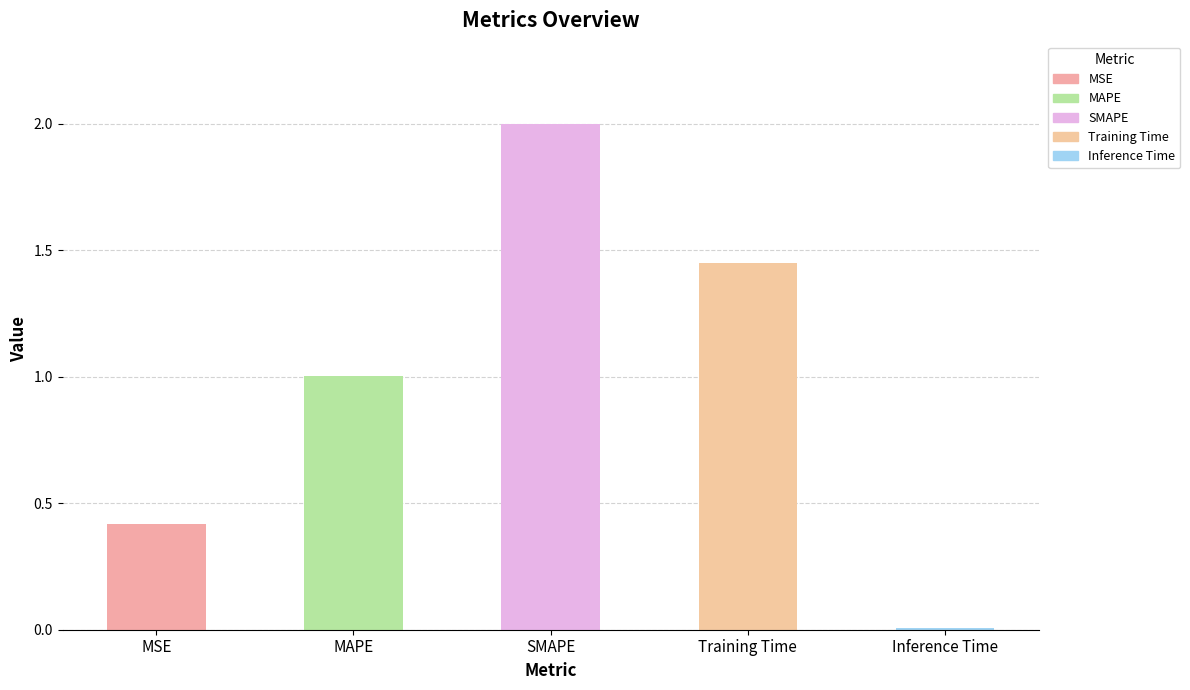

Is it true that the value at Training Time is 2.1?

False